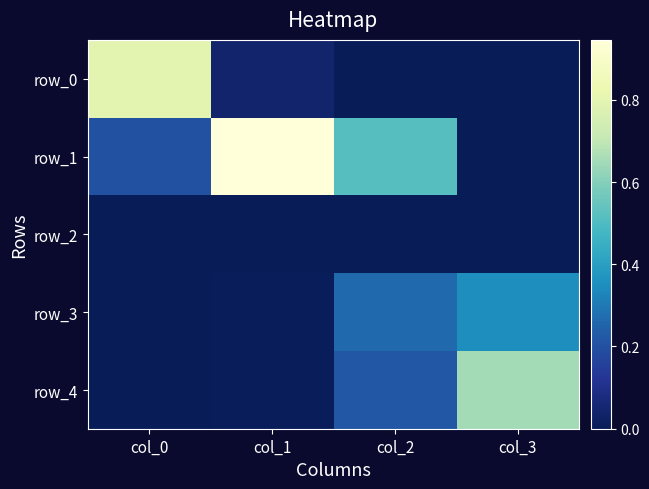

Is the value of row_2 at col_0 greater than the value of row_3 at col_1?

No